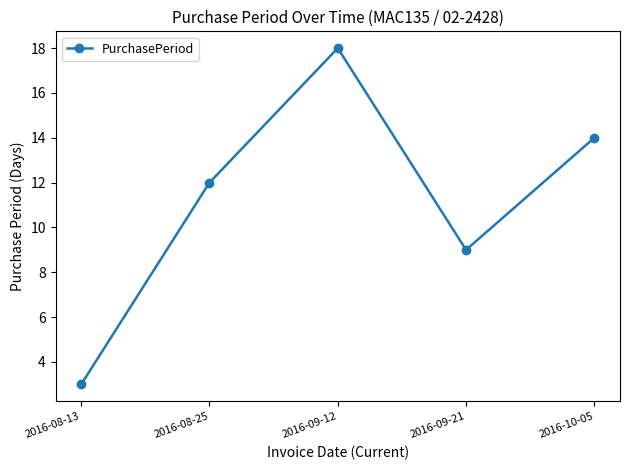

Count the number of data series in this chart.

1